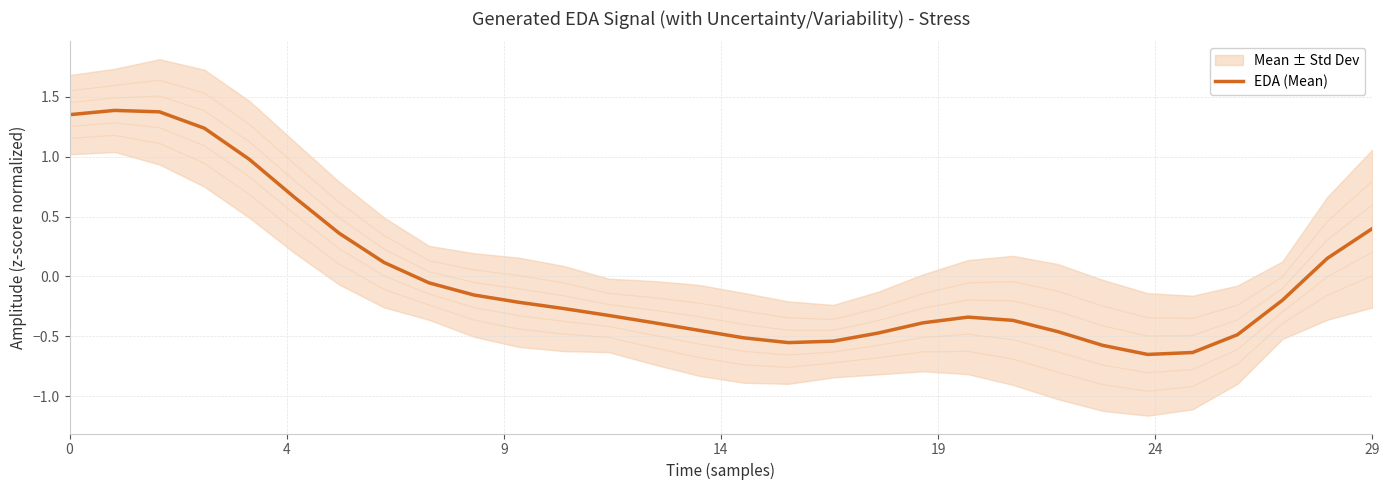

What is the difference between the values at 12 and 29?

0.7